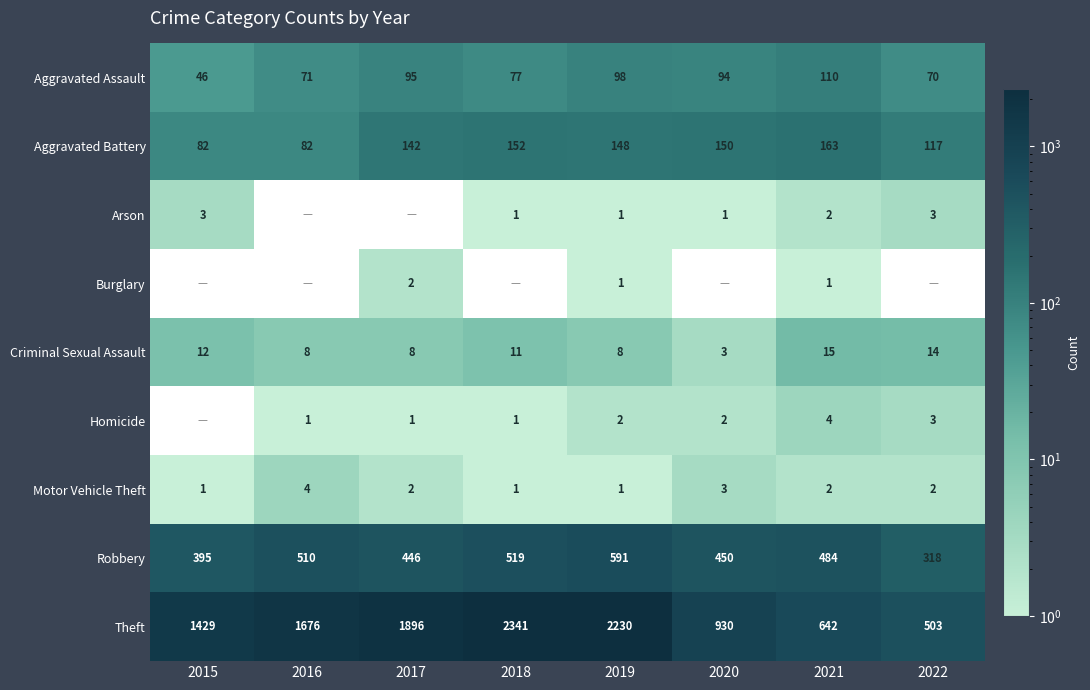

Rank the categories by Robbery value from highest to lowest.

2019, 2018, 2016, 2021, 2020, 2017, 2015, 2022